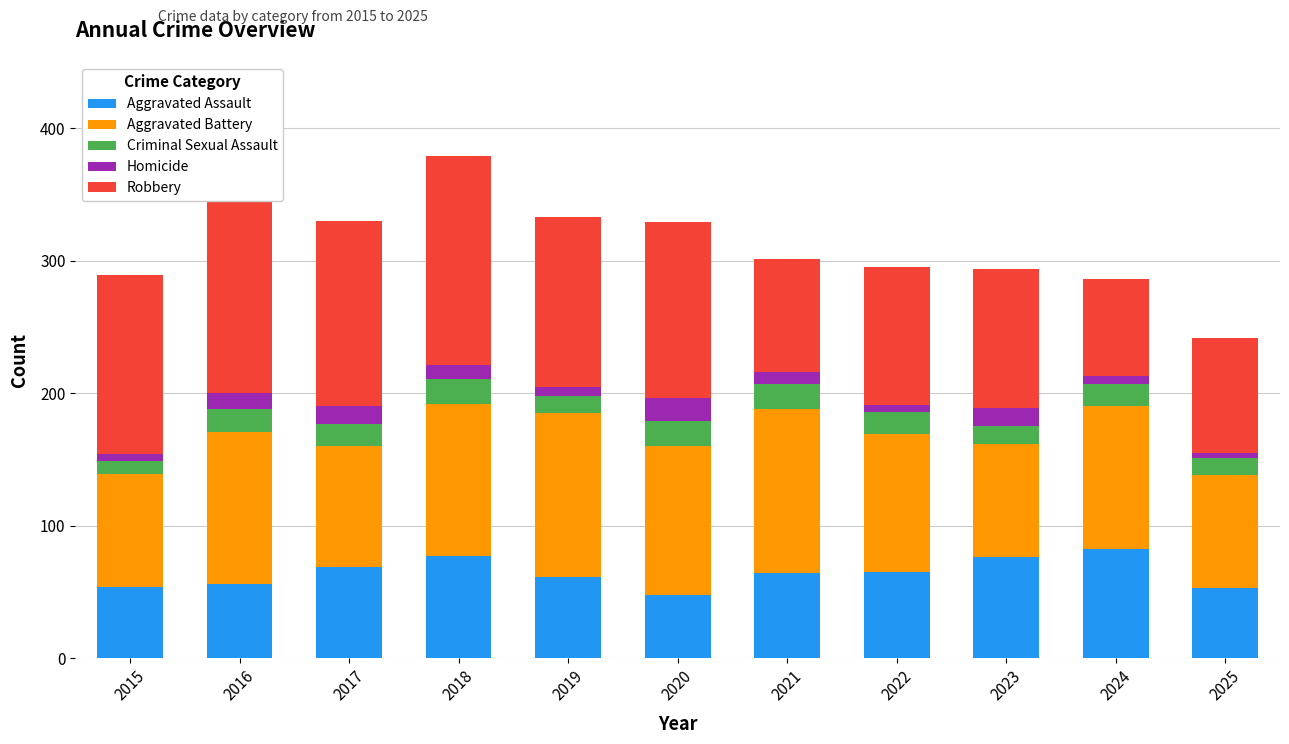

What is the total value across all series at 2018?

379